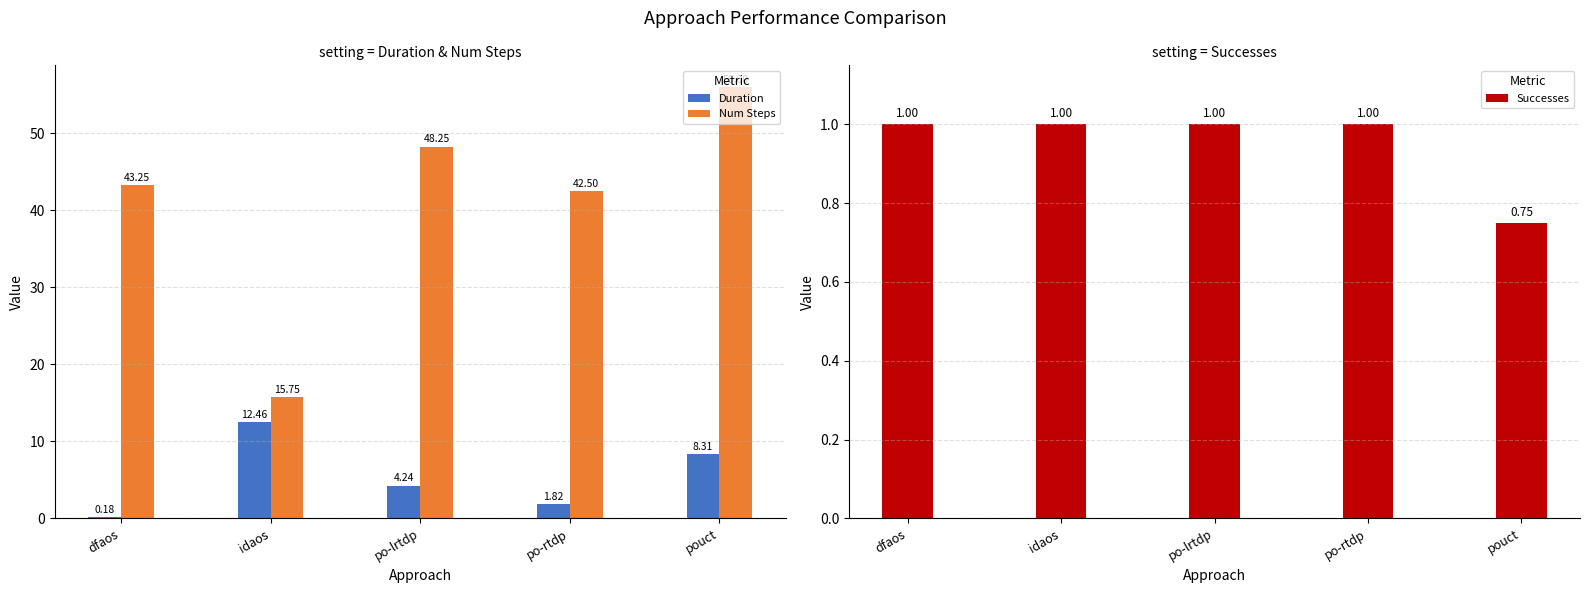

Is it true that Num Steps equals 82.1 at po-lrtdp?

False